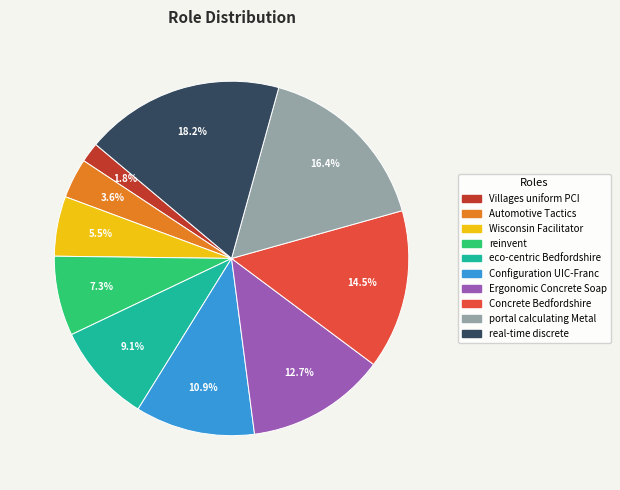

True or false: Villages uniform PCI accounts for 2% of the total.

True